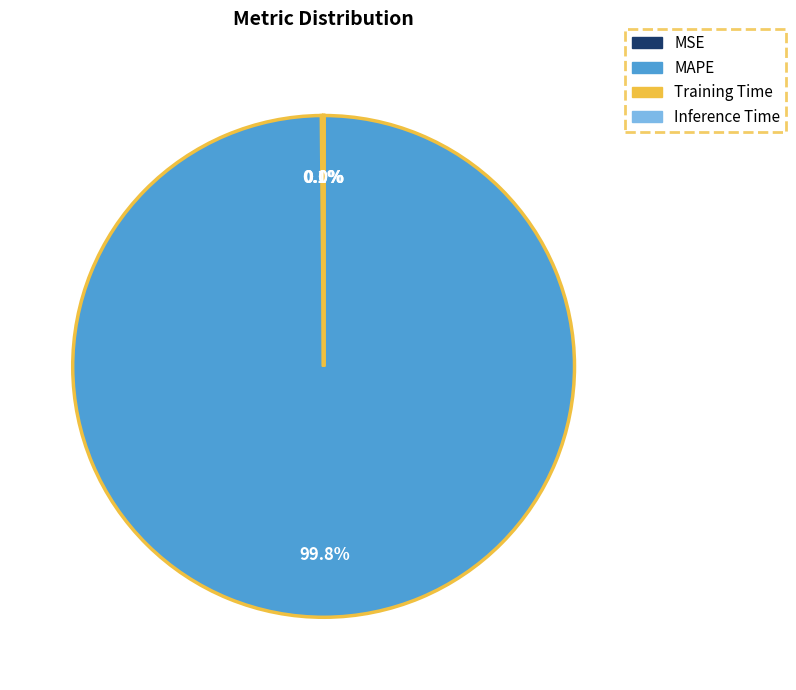

Does any single category account for the majority?

Yes